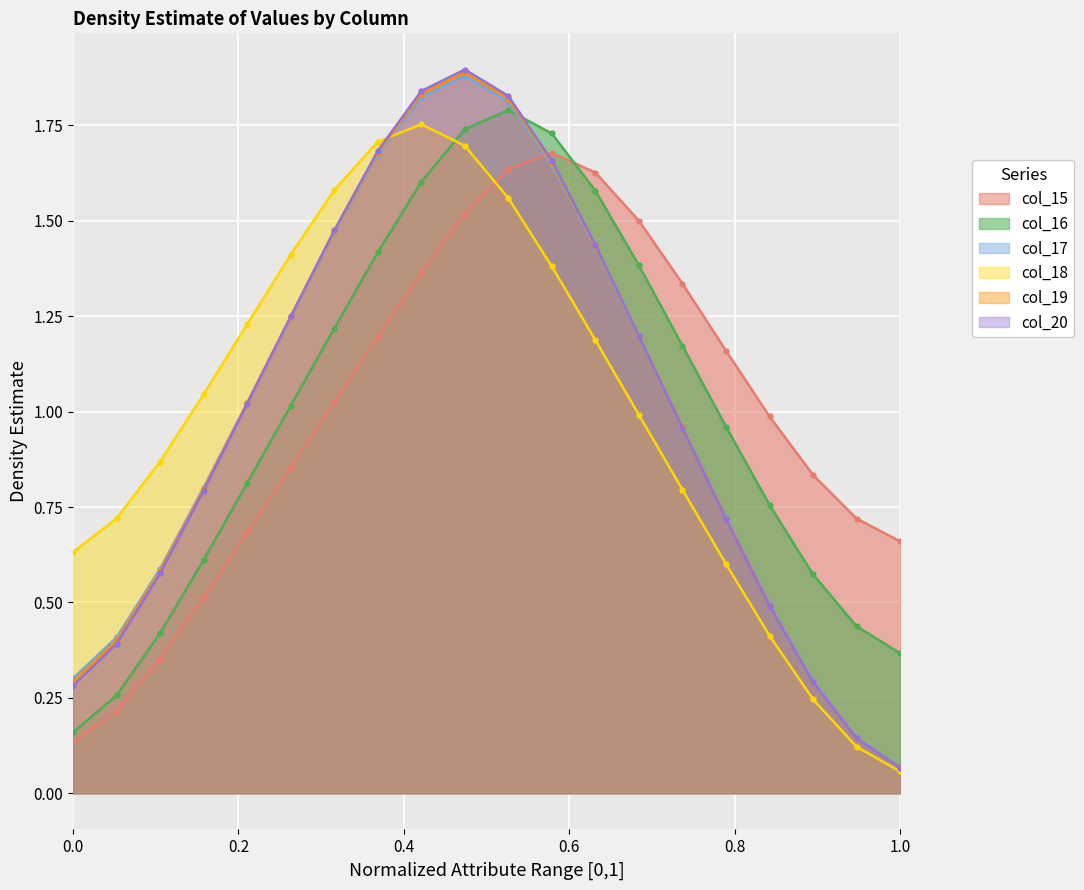

Which series has the widest spread of values?

col_20